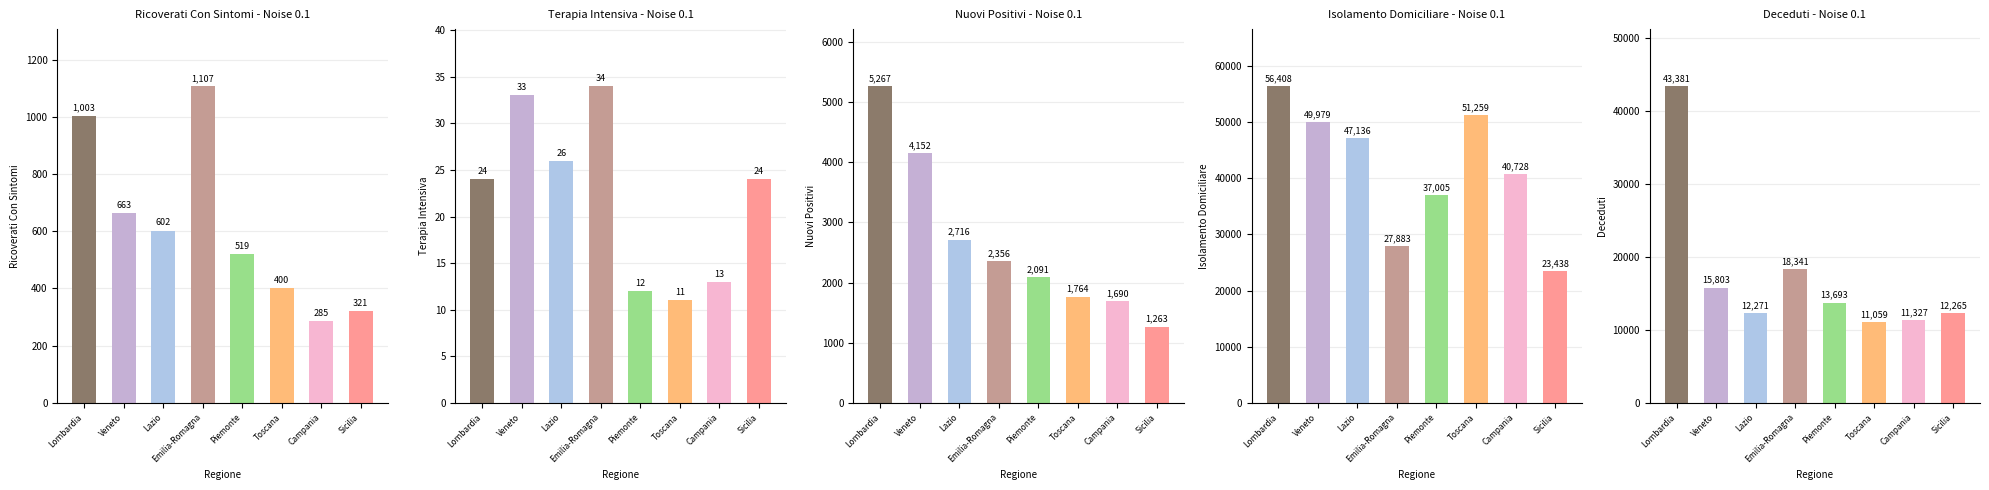

Reading right to left, list all the values displayed in this chart.

ricoverati_con_sintomi: 321	285	400	519	1107	602	663	1003
terapia_intensiva: 24	13	11	12	34	26	33	24
nuovi_positivi: 1263	1690	1764	2091	2356	2716	4152	5267
isolamento_domiciliare: 23438	40728	51259	37005	27883	47136	49979	56408
deceduti: 12265	11327	11059	13693	18341	12271	15803	43381